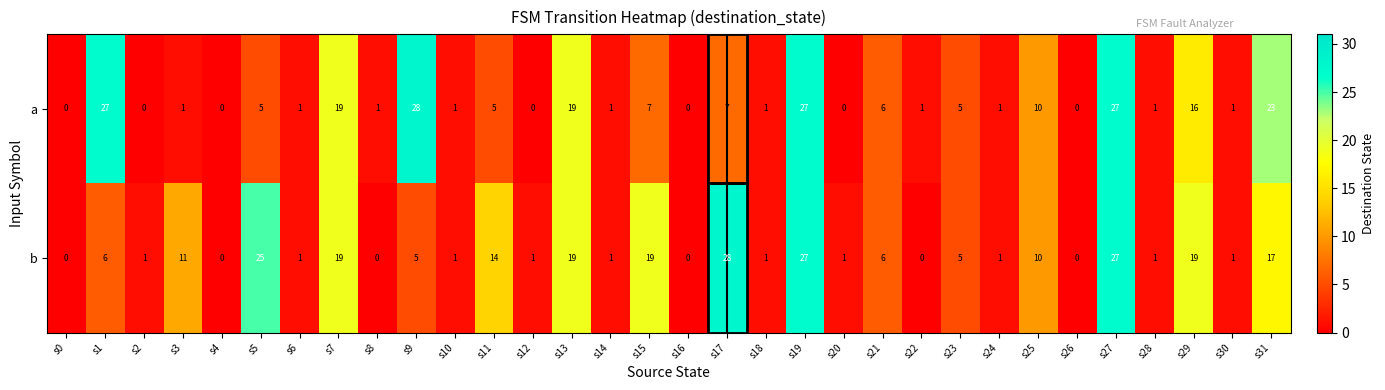

What is the average value of the b series?

8